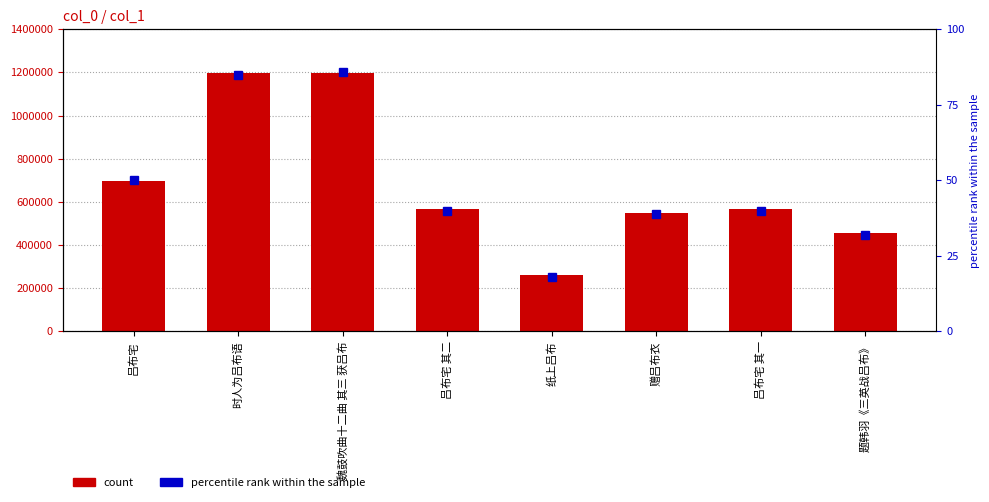

What are all the series names shown in the legend?

count, percentile rank within the sample